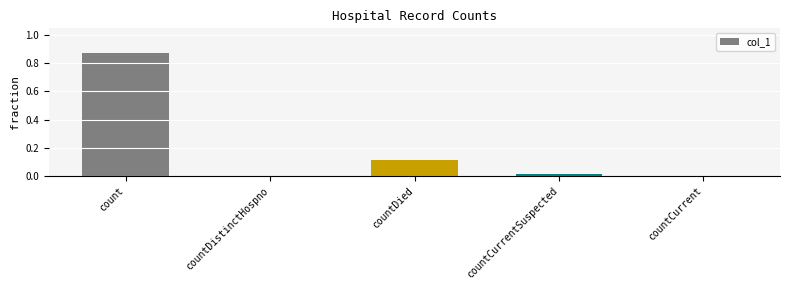

What is the change in value from count to countDied?

-0.8